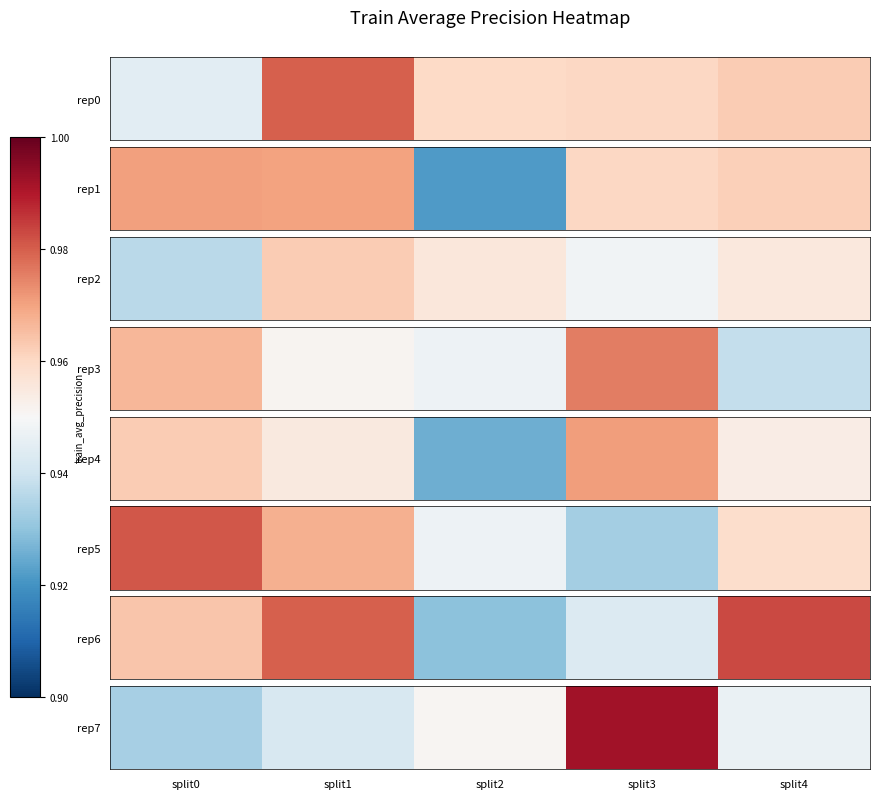

What is the greatest value displayed?

1.0